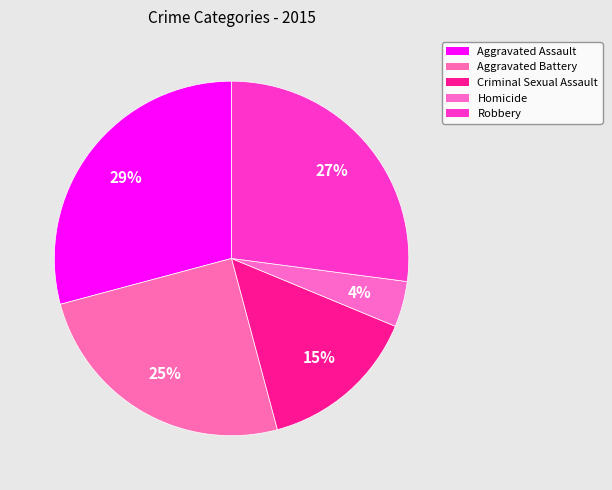

What percentage is the Criminal Sexual Assault slice, to the nearest percent?

15%